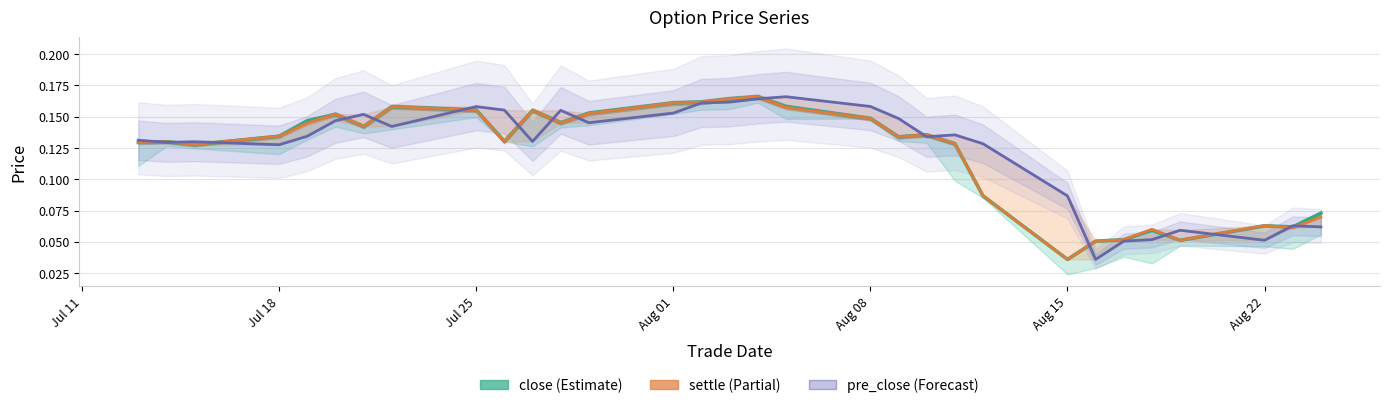

What is the difference between the second highest and second lowest values in the pre_close series?

0.1